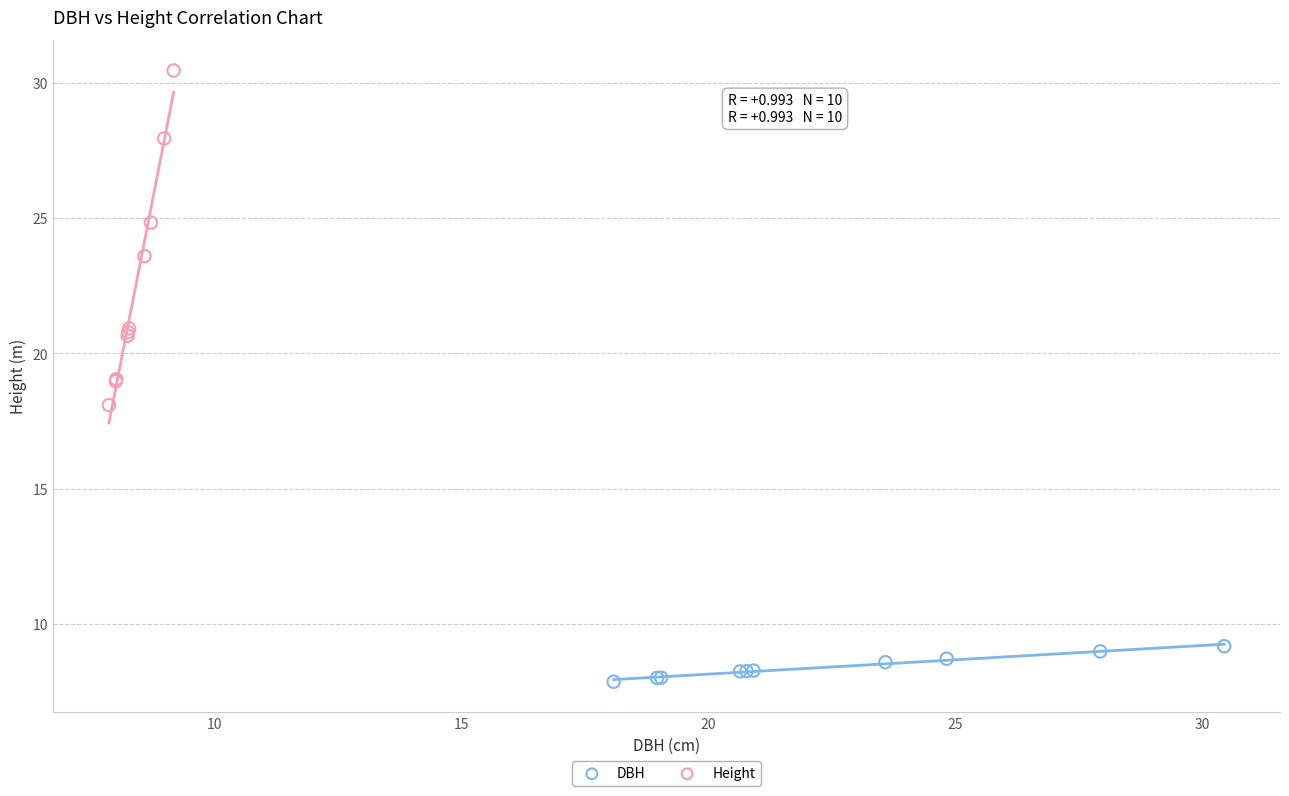

Which series has the widest spread of Y values?

Height